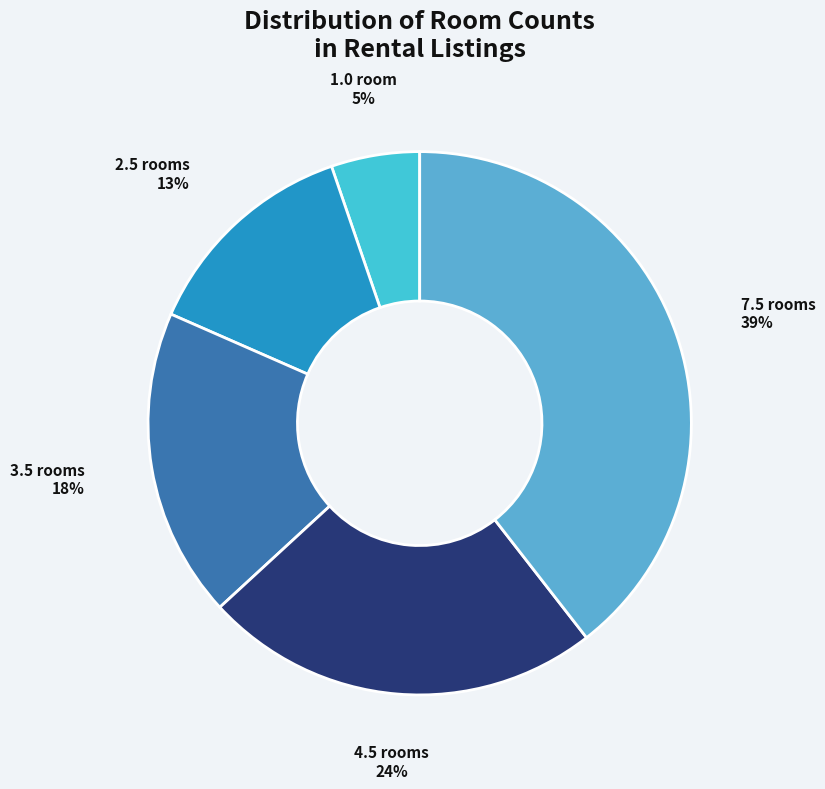

Do 2.5 rooms and 3.5 rooms together represent more than half of the pie?

No